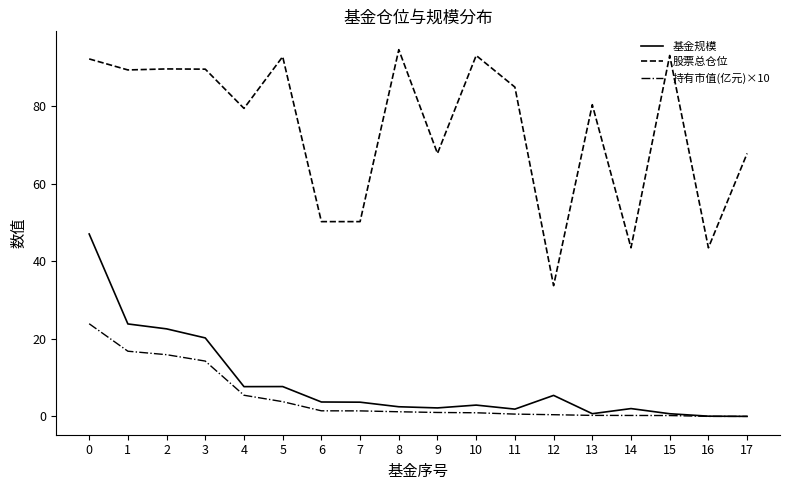

At 2, list the series in order from smallest to largest.

持有市值(亿元)×10, 基金规模, 股票总仓位